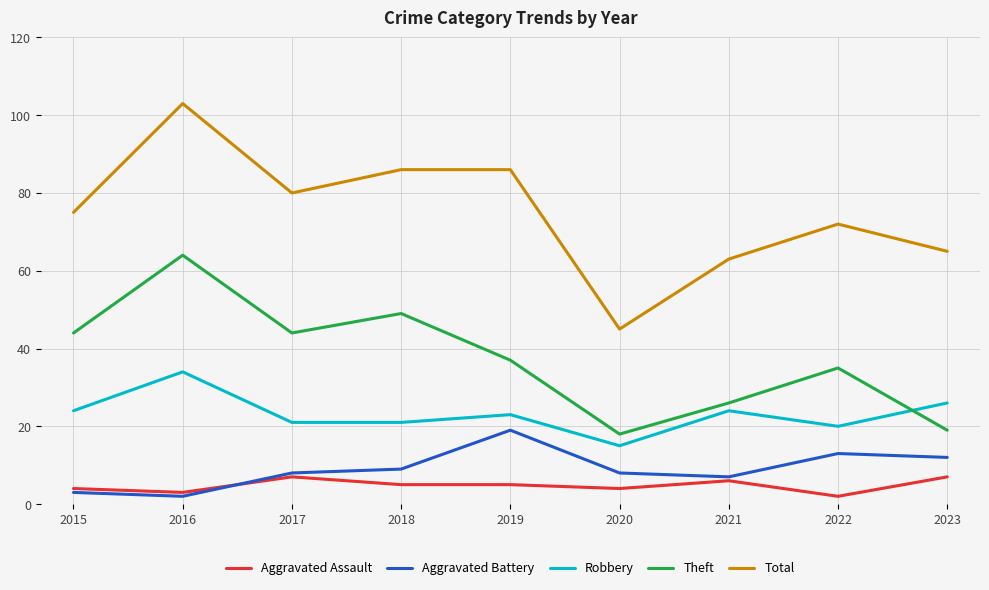

At 2018, list the series in order from smallest to largest.

Aggravated Assault, Aggravated Battery, Robbery, Theft, Total